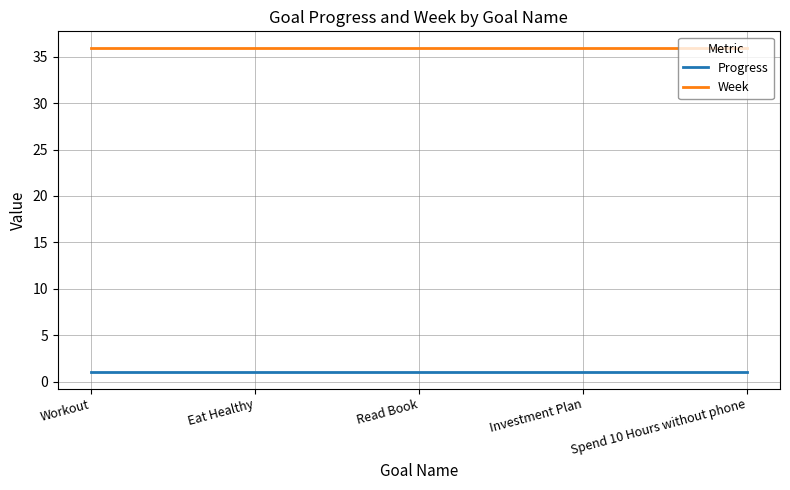

What is the sum of the Week values at Eat Healthy and Workout?

72.0